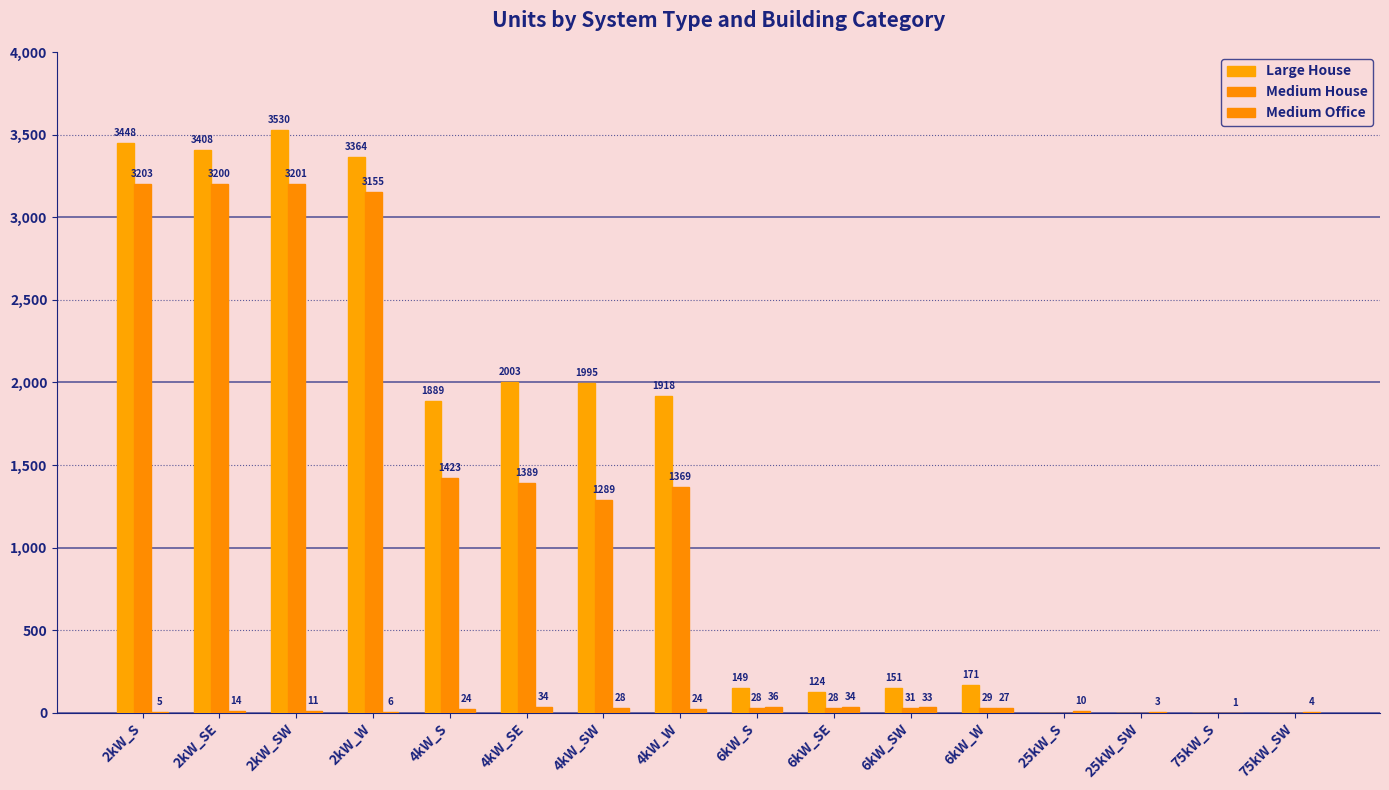

Which series has the largest range (max minus min)?

Large House